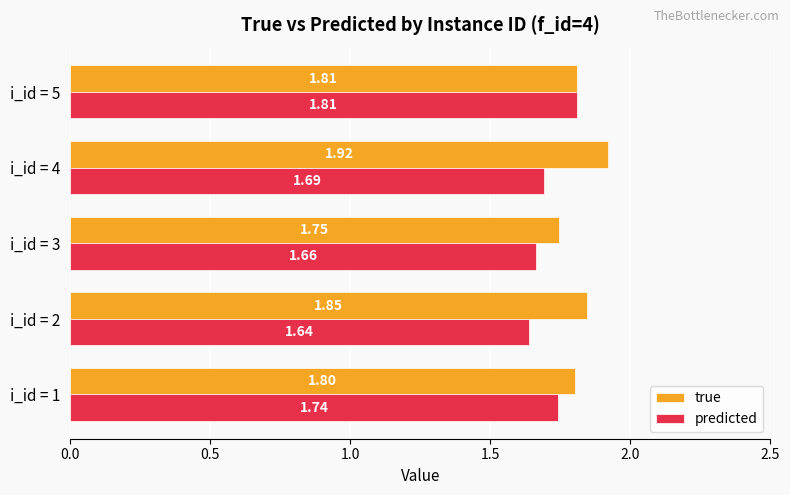

How many data points does each series have?

5